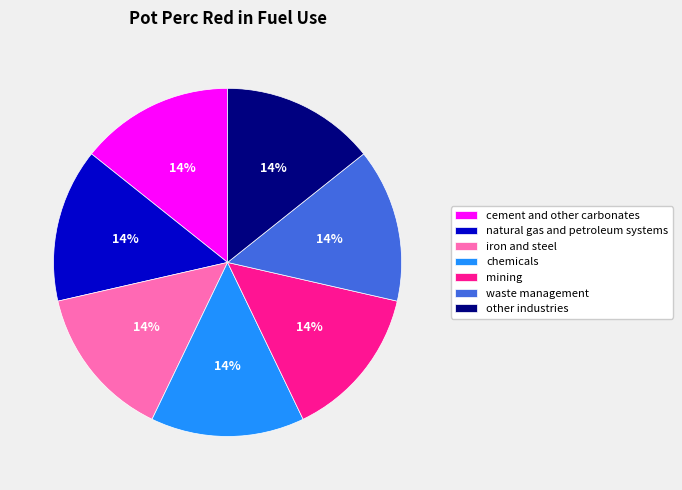

To the nearest percent, what is the average slice percentage?

14%